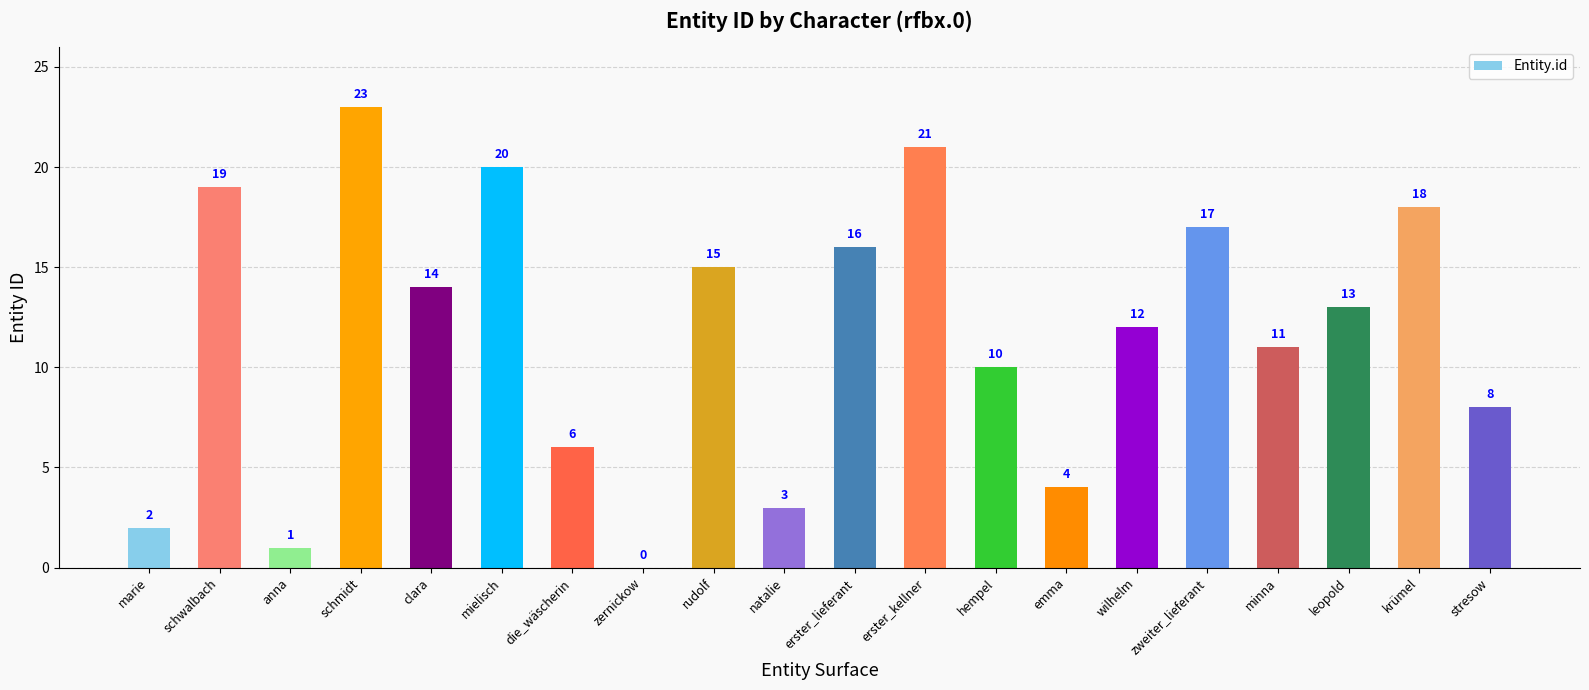

True or false: the data shows 5 at zweiter_lieferant.

False